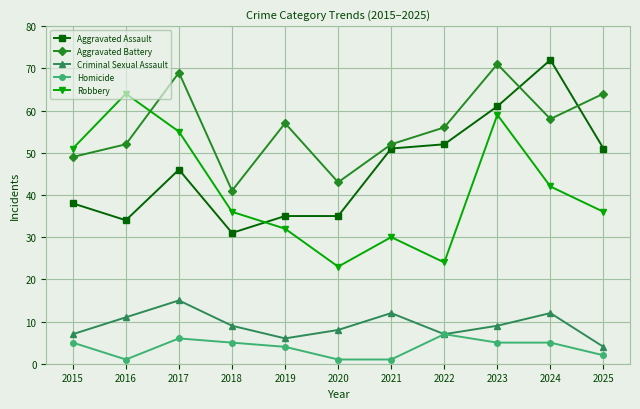

Which series changed the most between 2017 and 2020?

Robbery